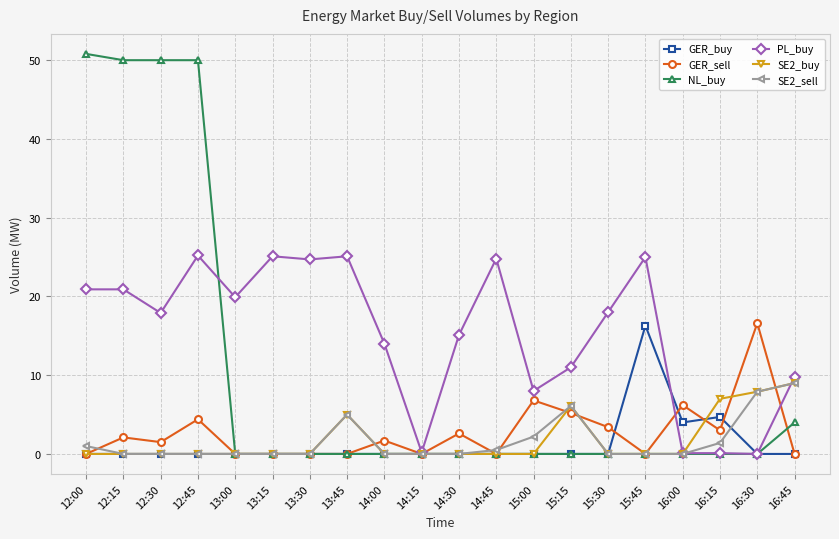

Is this an area chart (filled region under the line)?

No